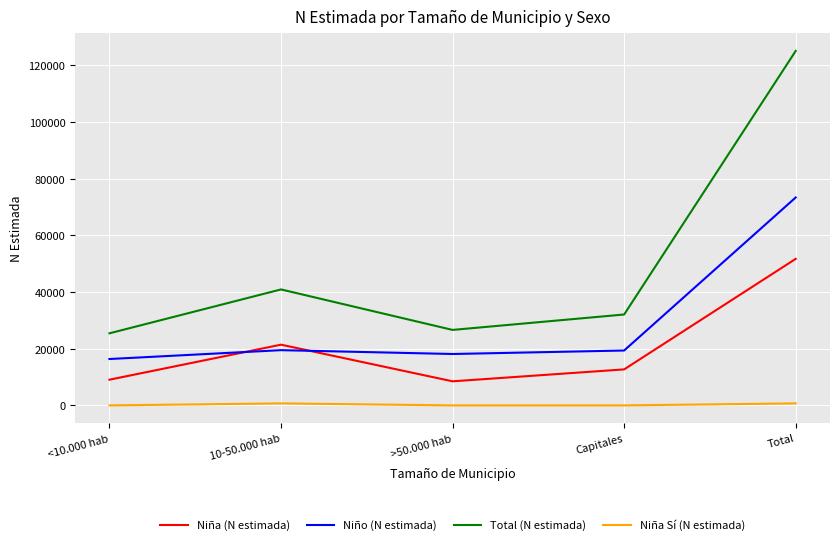

True or false: Niño (N estimada) and Total (N estimada) intersect in this chart.

False